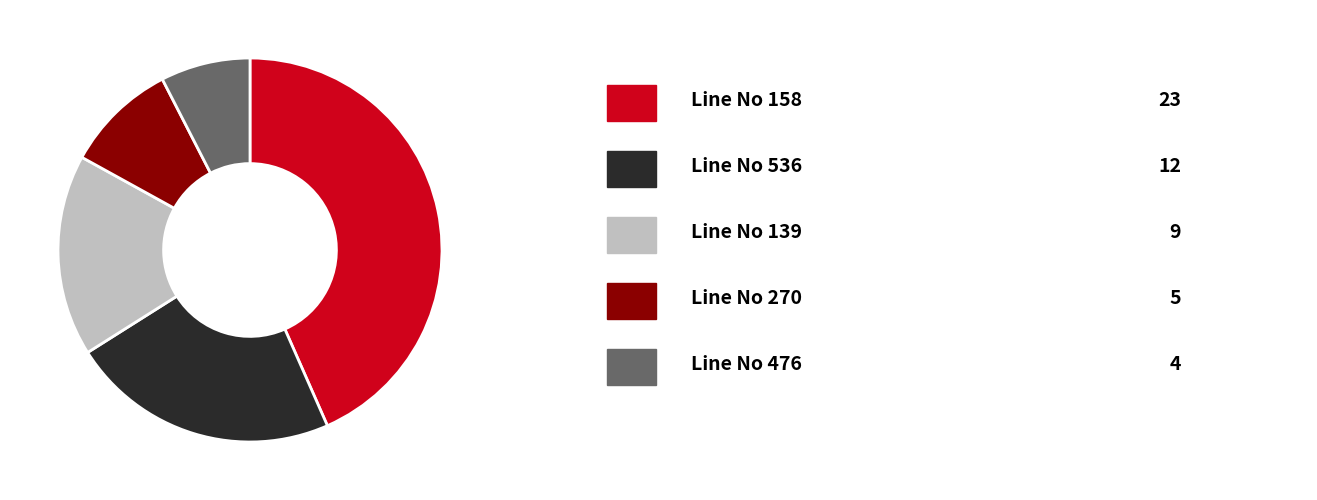

How many slices are in this pie chart?

5